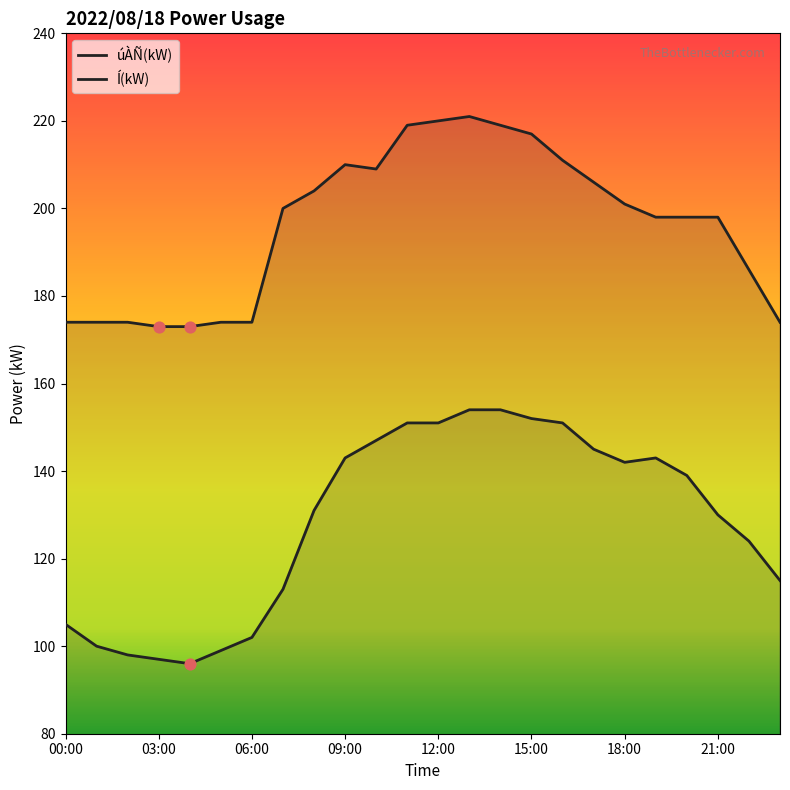

Which series has the largest total across all categories?

Í(kW)